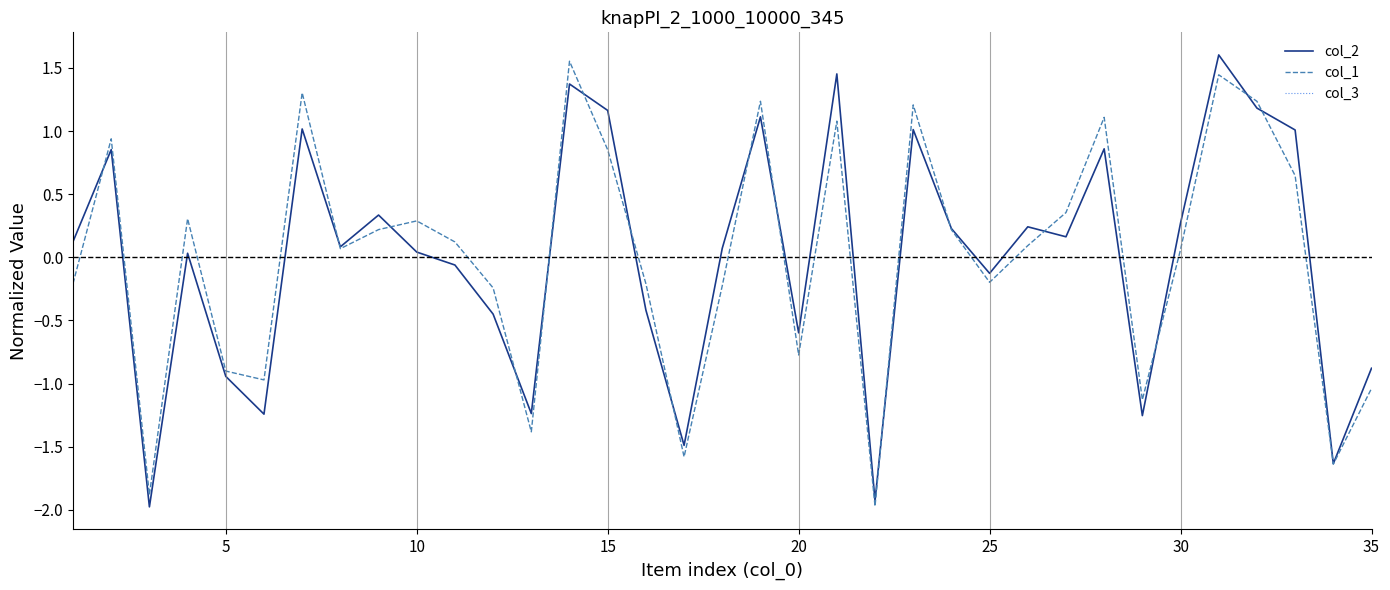

Is this an area chart (filled region under the line)?

No